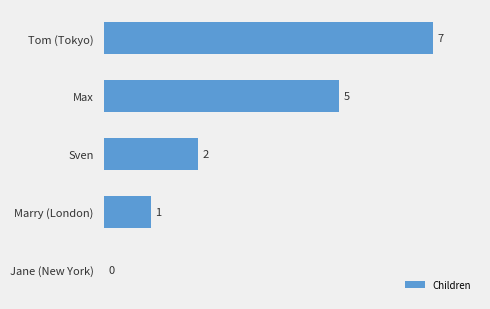

What value does the data have at Tom (Tokyo)?

7